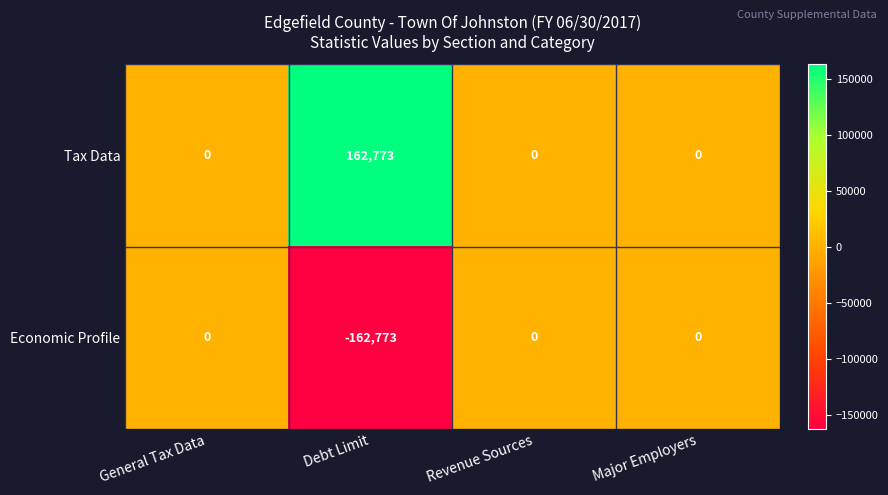

Rank the series by their average value, from lowest to highest.

Economic Profile, Tax Data